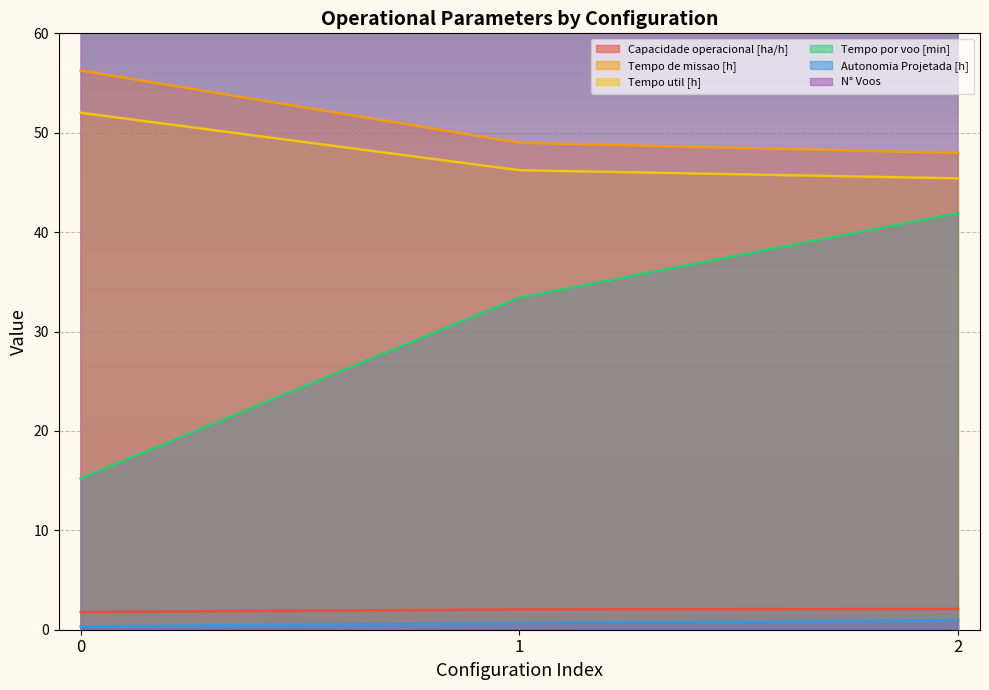

Is it true that N° Voos equals 70.1 at 0?

False